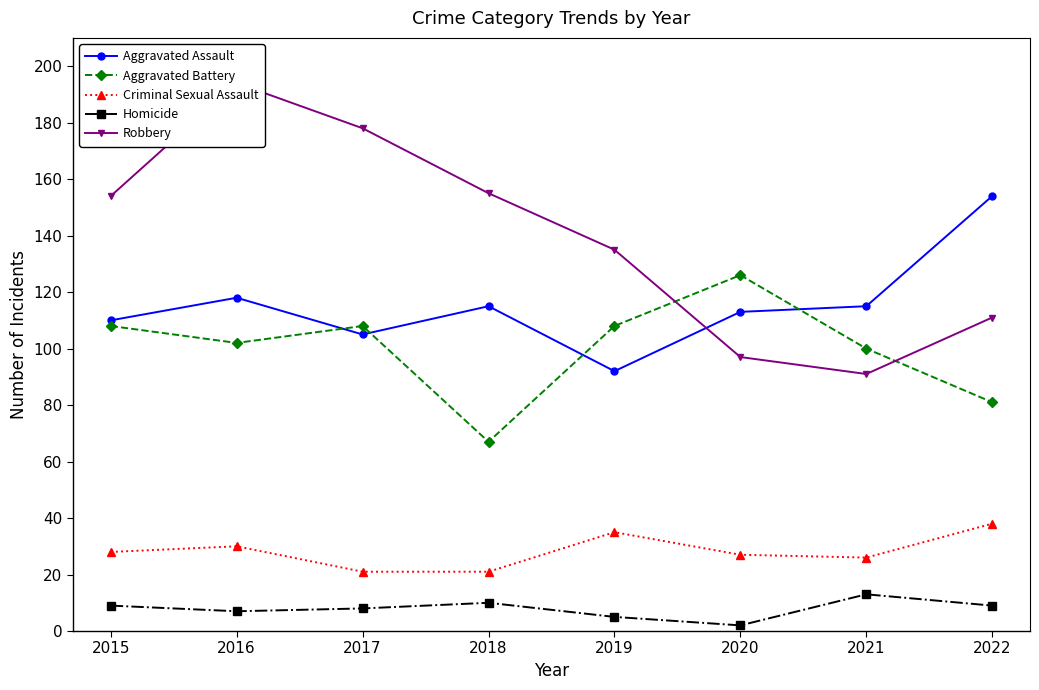

Rank the series at 2019 from lowest to highest value.

Homicide, Criminal Sexual Assault, Aggravated Assault, Aggravated Battery, Robbery